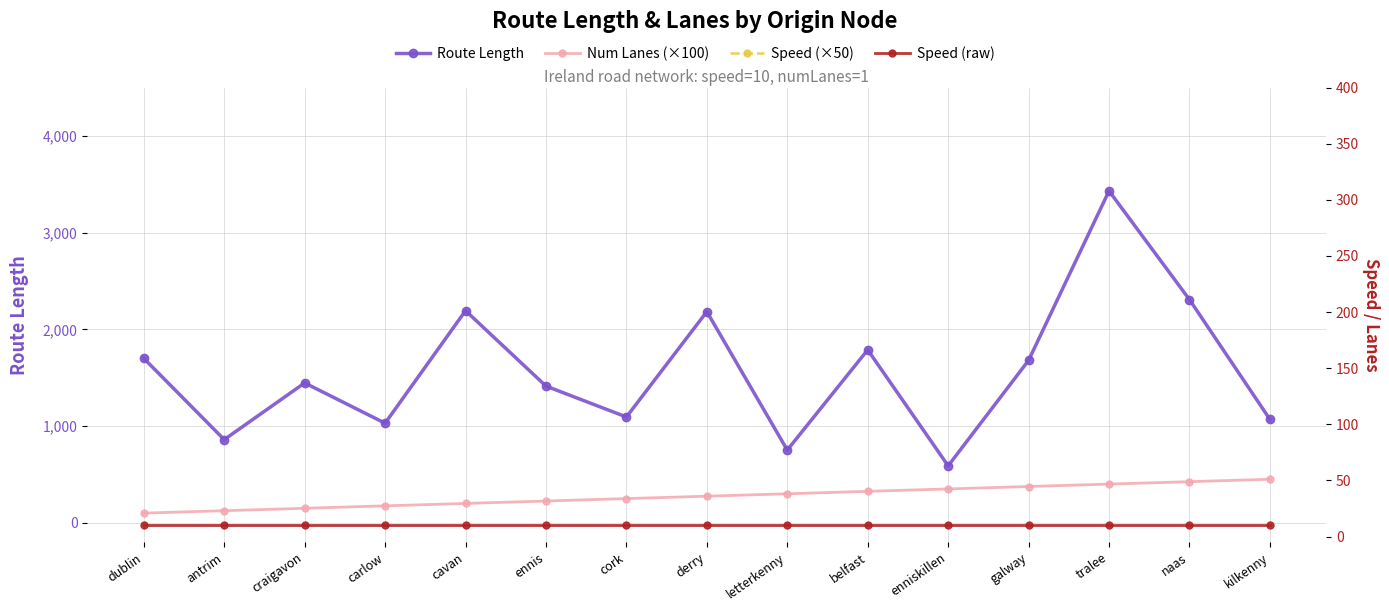

Reading right to left, list all the values displayed in this chart.

Route Length: kilkenny=1069.6	naas=2307.9	tralee=3431.2	galway=1679.2	enniskillen=588.6	belfast=1788.1	letterkenny=751.9	derry=2183.0	cork=1093.8	ennis=1413.4	cavan=2192.9	carlow=1029.5	craigavon=1446.1	antrim=860.0	dublin=1700.3
Num Lanes (×100): kilkenny=450.0	naas=425.0	tralee=400.0	galway=375.0	enniskillen=350.0	belfast=325.0	letterkenny=300.0	derry=275.0	cork=250.0	ennis=225.0	cavan=200.0	carlow=175.0	craigavon=150.0	antrim=125.0	dublin=100.0
Speed (×50): kilkenny=780.0	naas=760.0	tralee=740.0	galway=720.0	enniskillen=700.0	belfast=680.0	letterkenny=660.0	derry=640.0	cork=620.0	ennis=600.0	cavan=580.0	carlow=560.0	craigavon=540.0	antrim=520.0	dublin=500.0
Speed (raw): kilkenny=10.0	naas=10.0	tralee=10.0	galway=10.0	enniskillen=10.0	belfast=10.0	letterkenny=10.0	derry=10.0	cork=10.0	ennis=10.0	cavan=10.0	carlow=10.0	craigavon=10.0	antrim=10.0	dublin=10.0